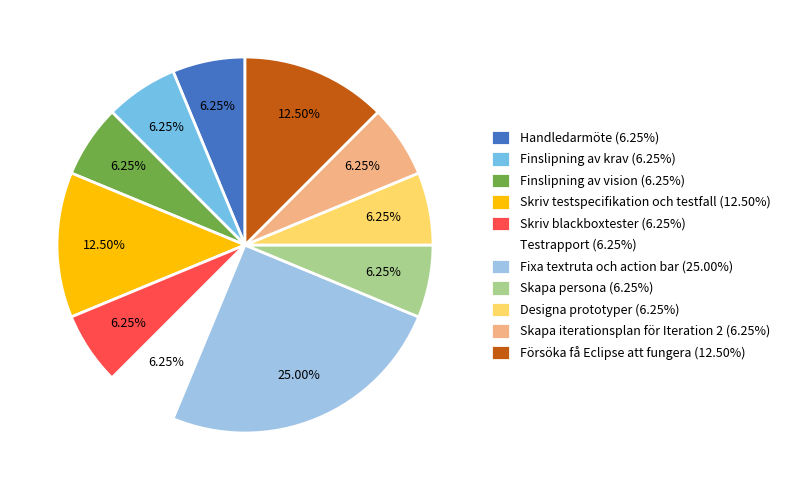

How many slices are in this pie chart?

11